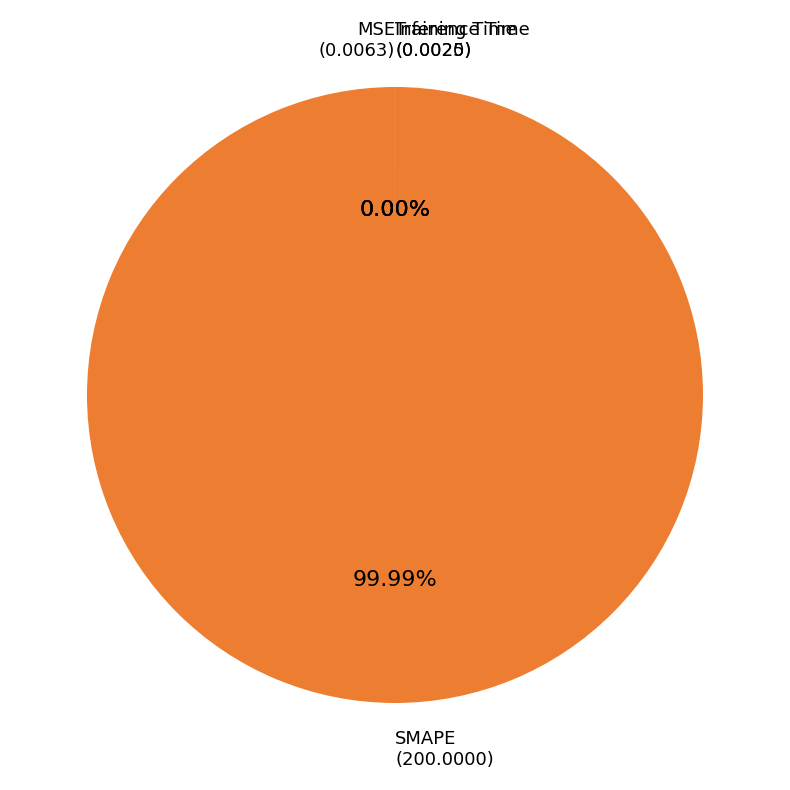

The MSE slice represents 0% of the pie. True or false?

True